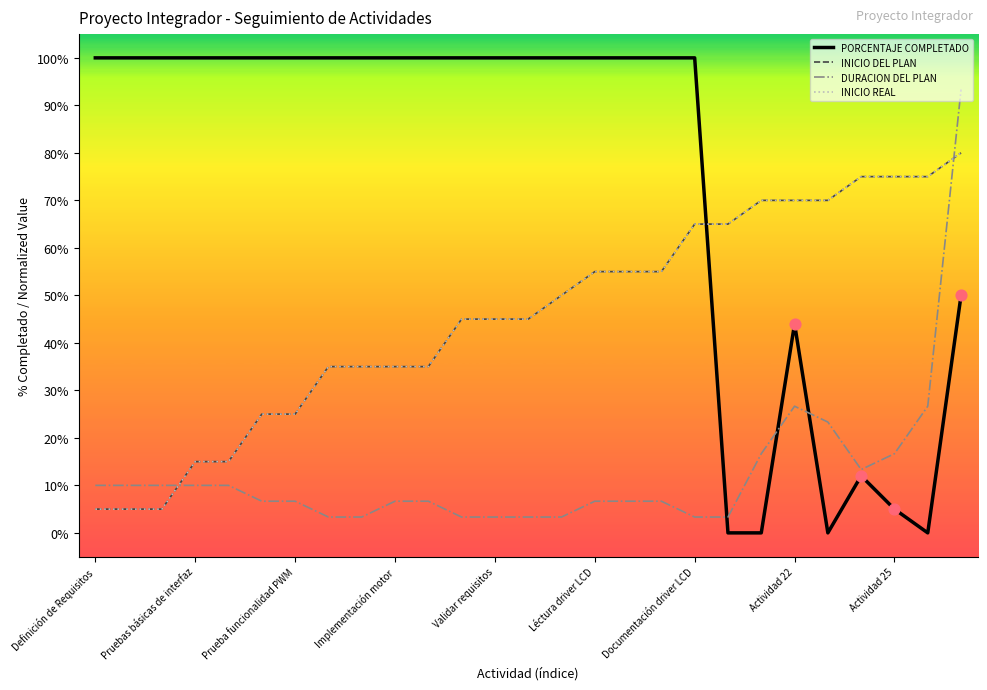

At how many categories does at least one series exceed 0?

27